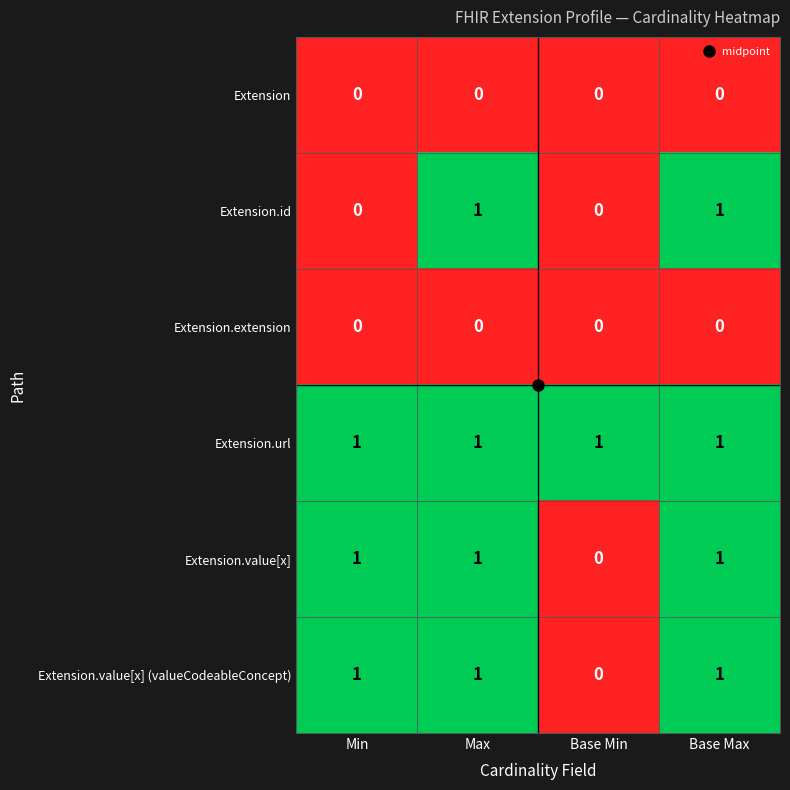

What is the sum of all Extension.value[x] (valueCodeableConcept) values?

3